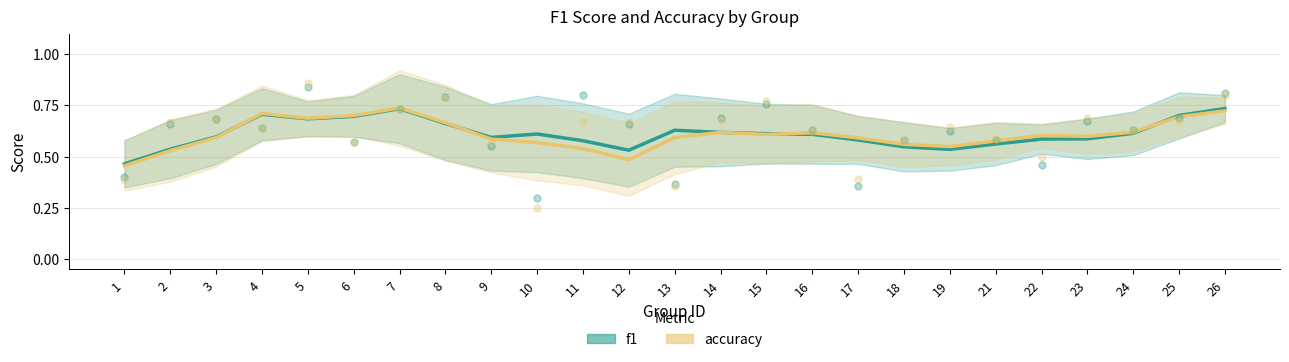

Which series reaches the maximum Y coordinate?

accuracy